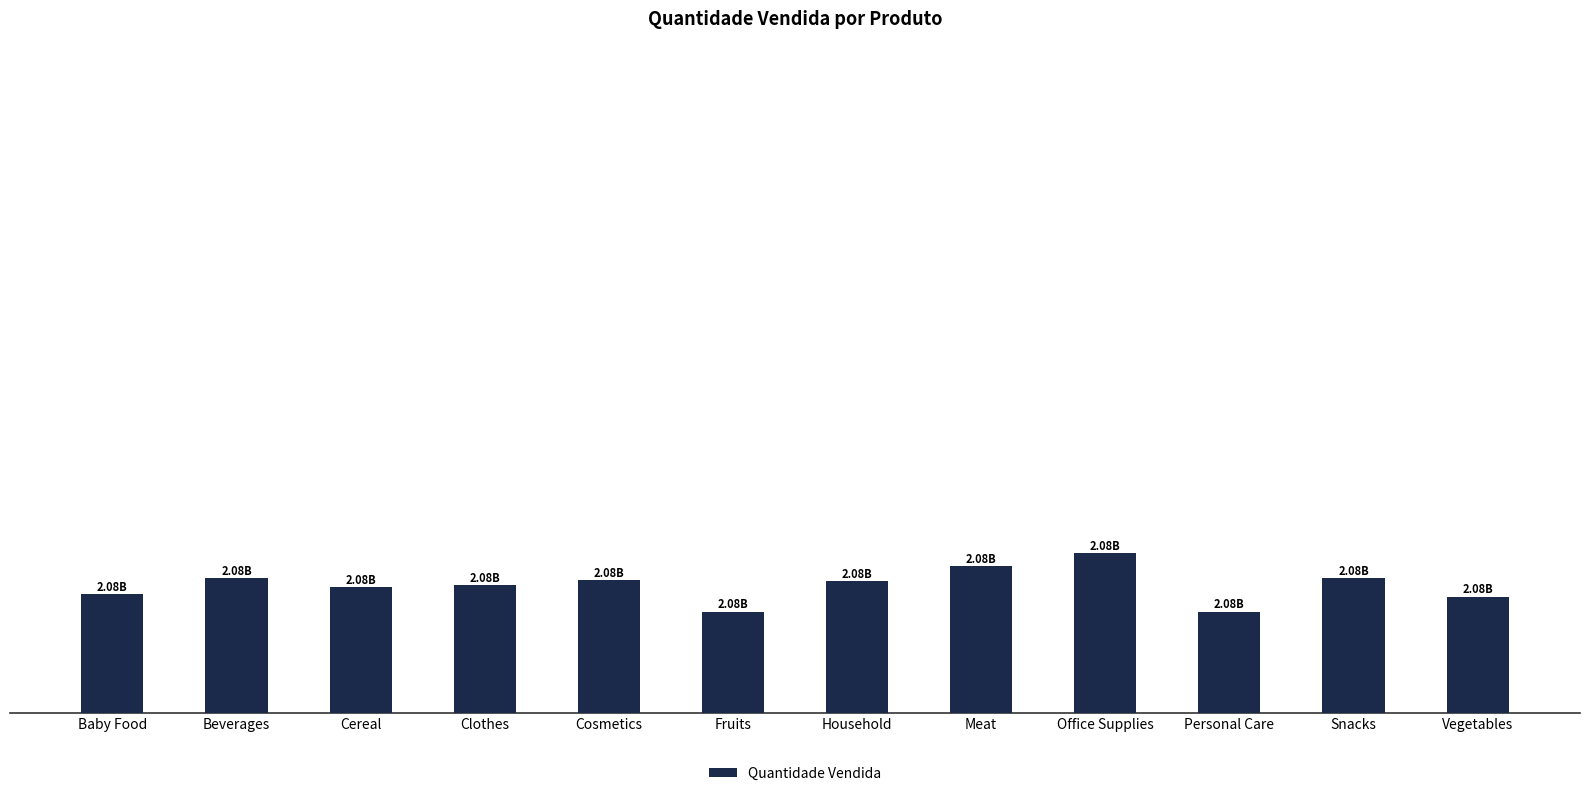

What is the label of the 9th bar from the right?

Clothes